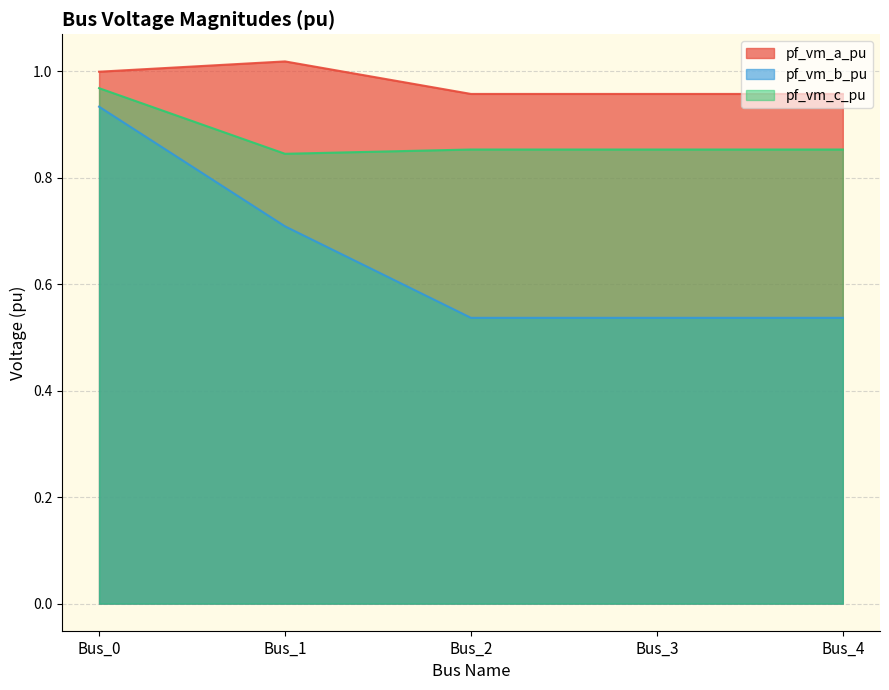

Is the value of pf_vm_b_pu at Bus_4 greater than the value of pf_vm_c_pu at Bus_2?

No